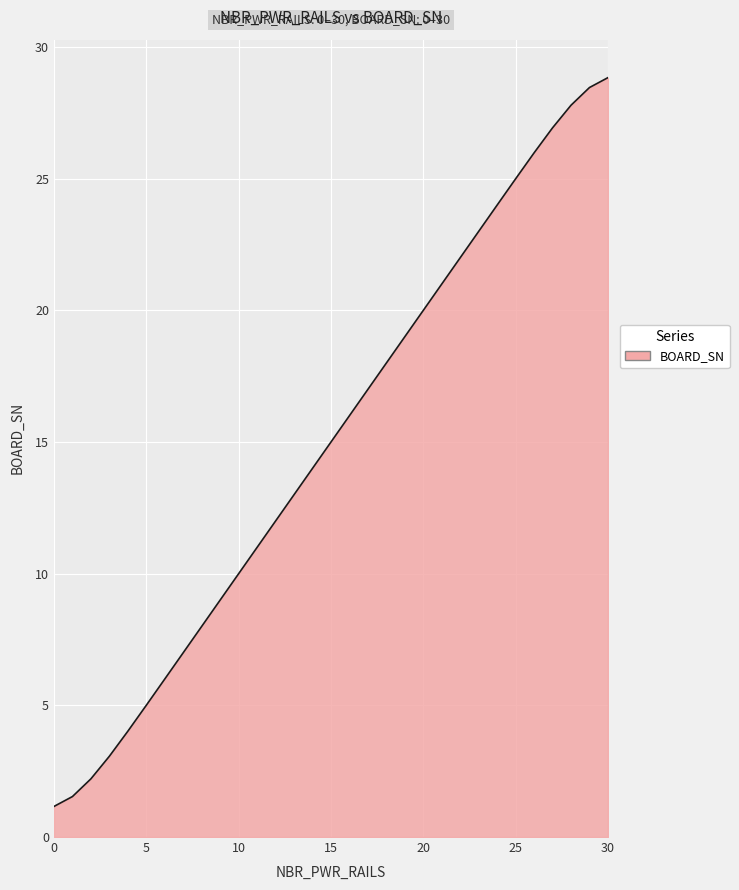

What is the minimum value shown in the chart?

1.2